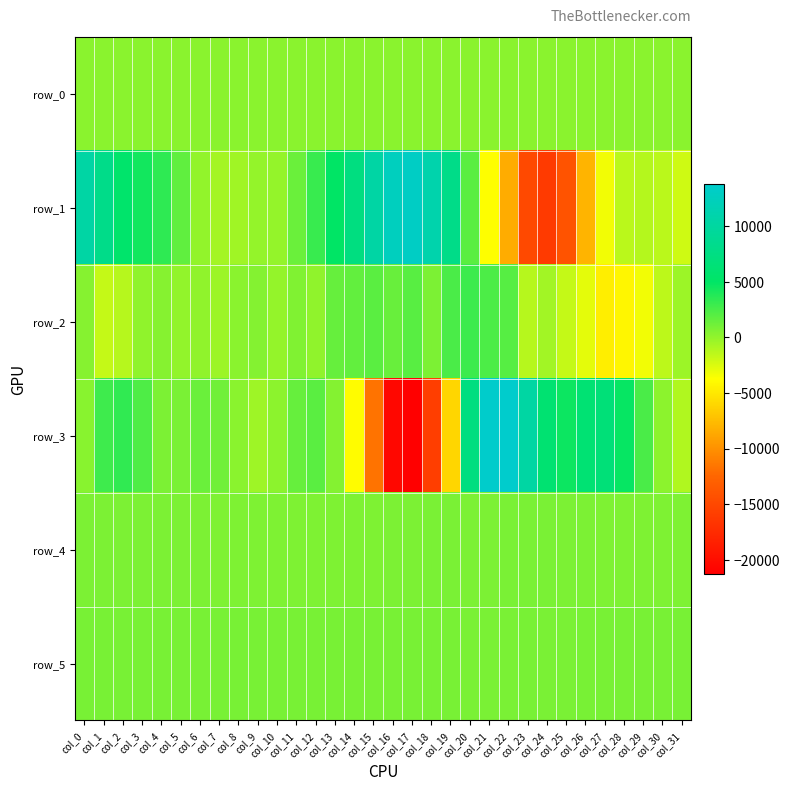

Rank the series by their maximum value, from highest to lowest.

row_3, row_1, row_2, row_5, row_4, row_0